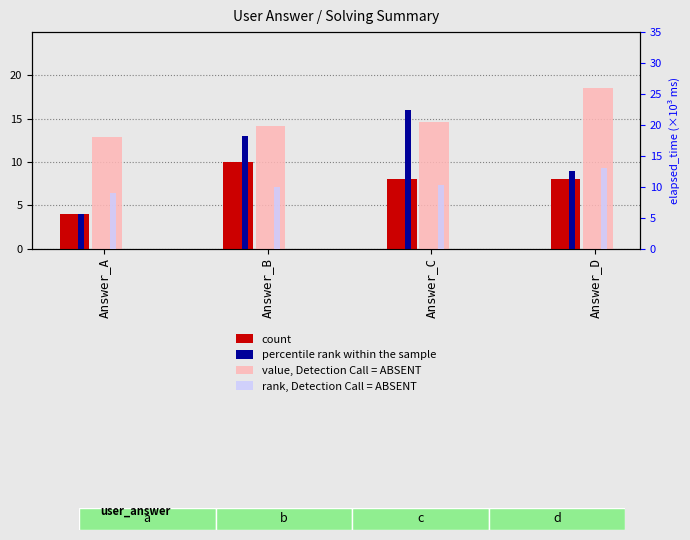

Is the value of percentile rank within the sample at Answer_D greater than the value of value, Detection Call = ABSENT at Answer_B?

No